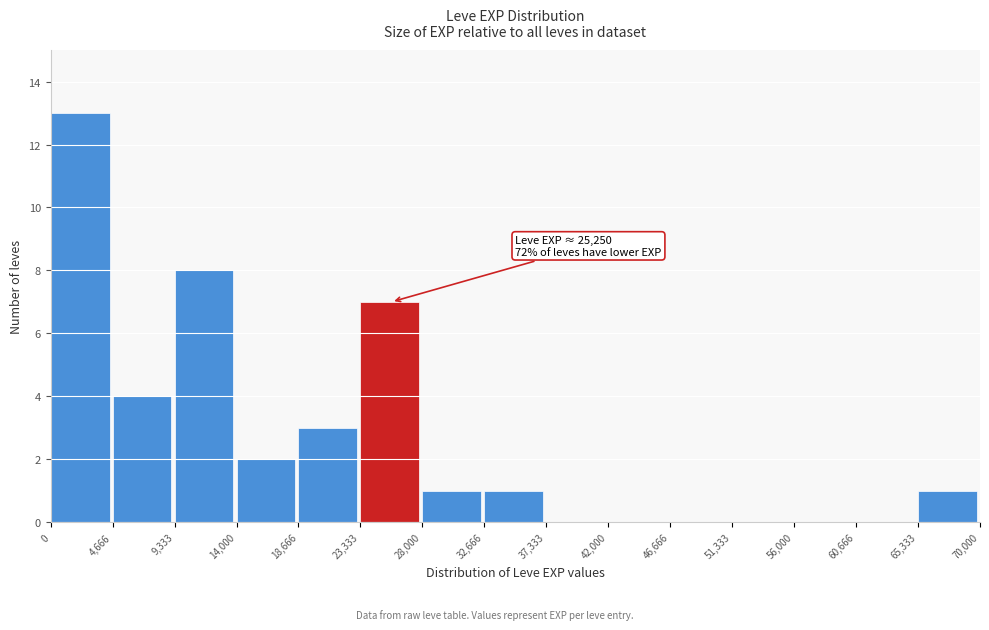

Which range on the x-axis has the tallest bar?

0 to 4,666